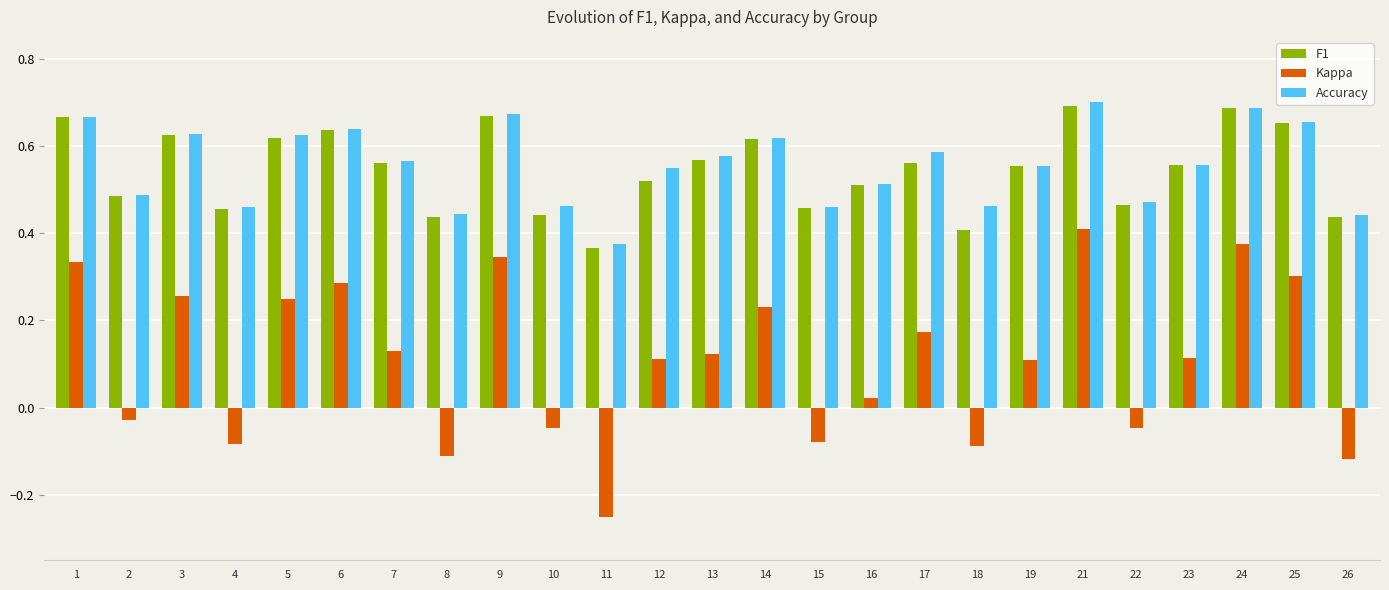

Count the number of data series in this chart.

3